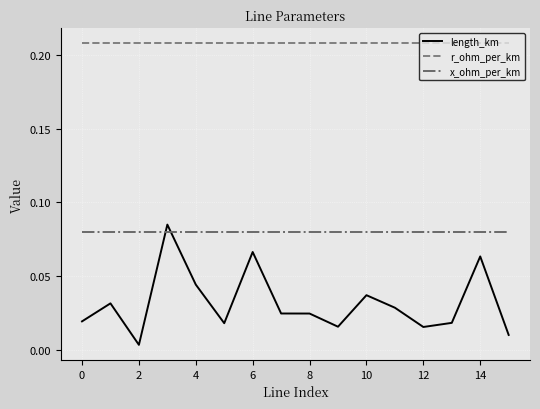

List the series in order of their overall mean, lowest first.

length_km, x_ohm_per_km, r_ohm_per_km